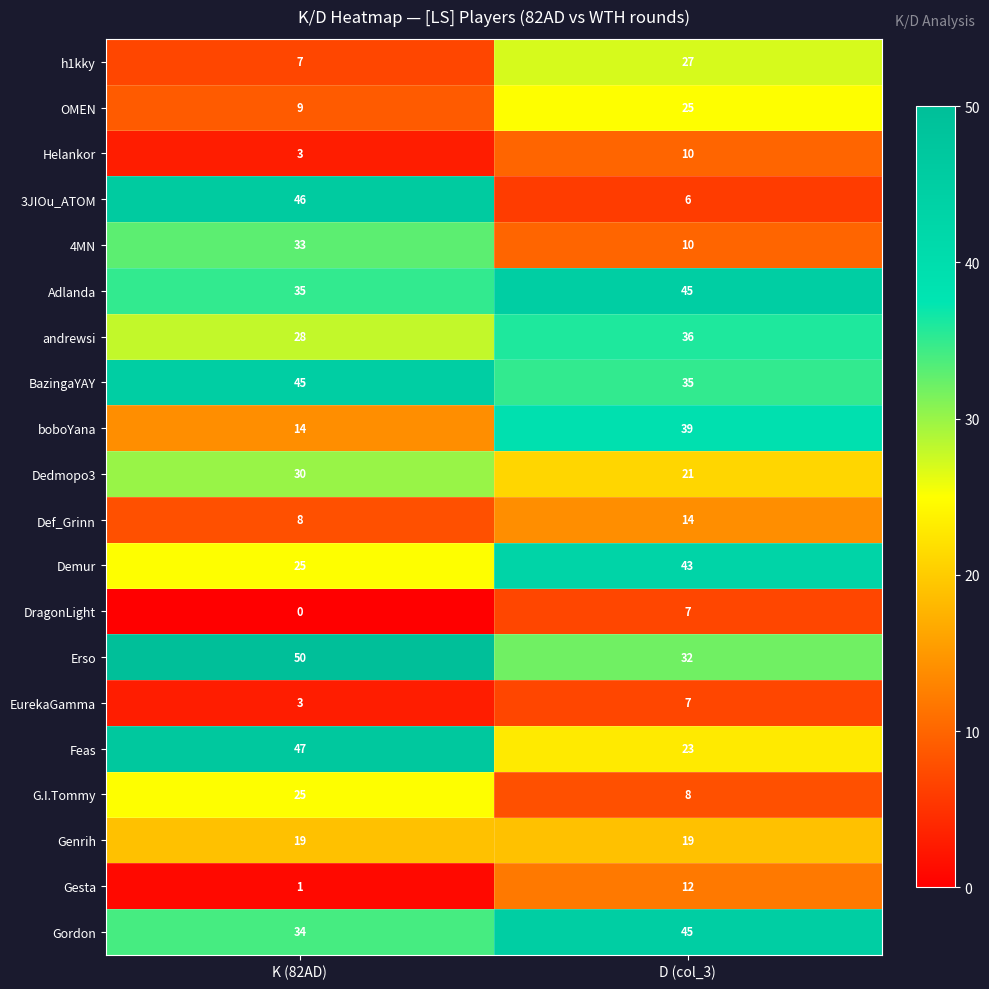

Is it true that G.I.Tommy equals 13 at D (col_3)?

False